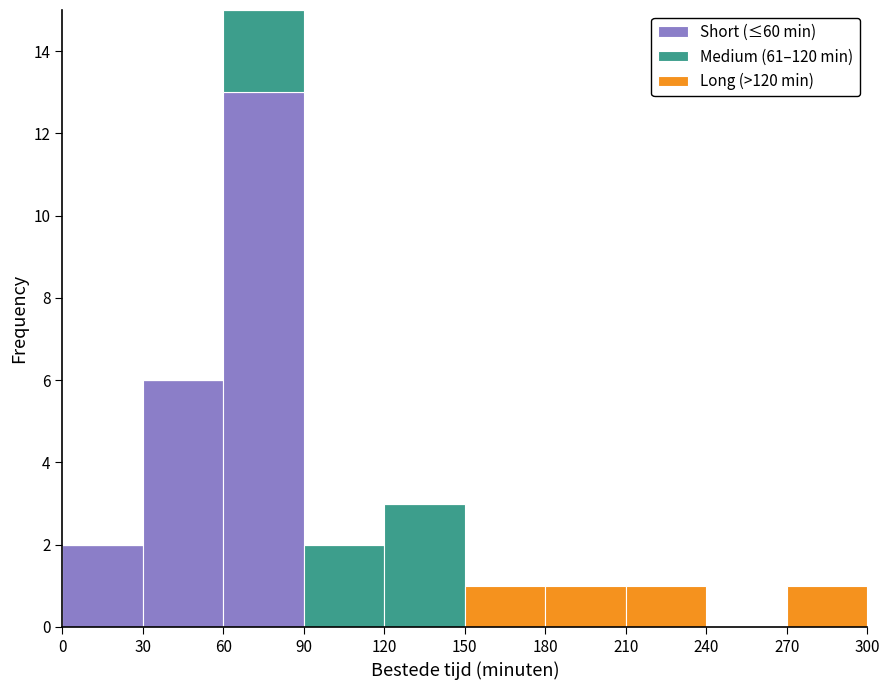

Reading left to right, transcribe this chart: for each stacked bar, give the range it covers on the x-axis and its total height. The values are not printed on the chart, so give them approximately, as read against the axis.

0 to 30: 2
30 to 60: 6
60 to 90: 15
90 to 120: 2
120 to 150: 3
150 to 180: 1
180 to 210: 1
210 to 240: 1
240 to 270: 0
270 to 300: 1